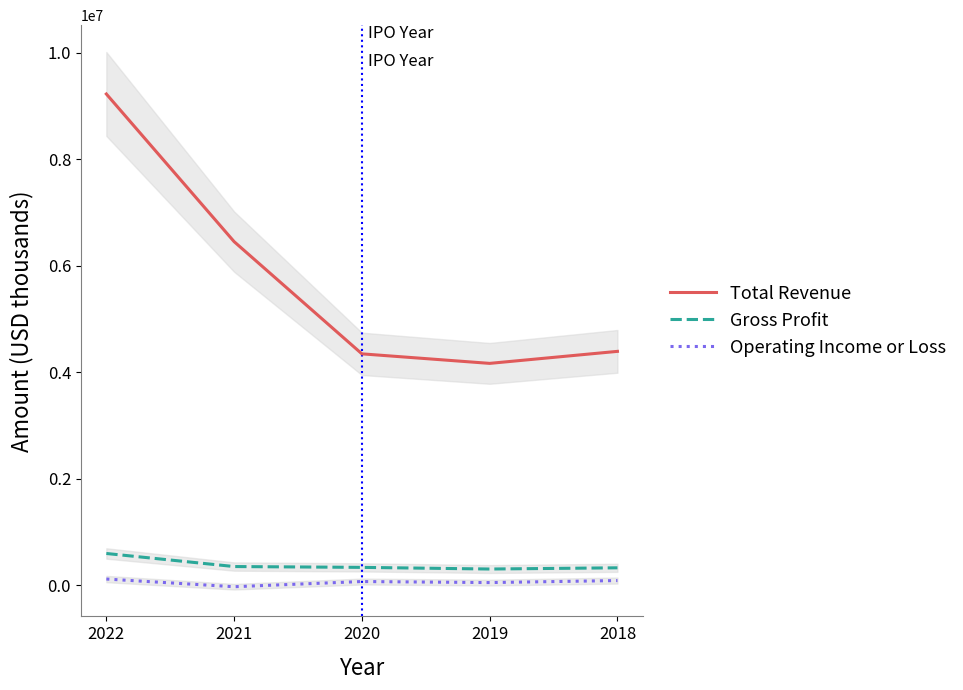

Reading right to left, transcribe all the data shown in this chart.

Total Revenue: 2018=4392600	2019=4166800	2020=4345900	2021=6454400	2022=9228900
Gross Profit: 2018=325400	2019=302500	2020=333600	2021=349100	2022=594700
Operating Income or Loss: 2018=85700	2019=47800	2020=67500	2021=-30100	2022=114400